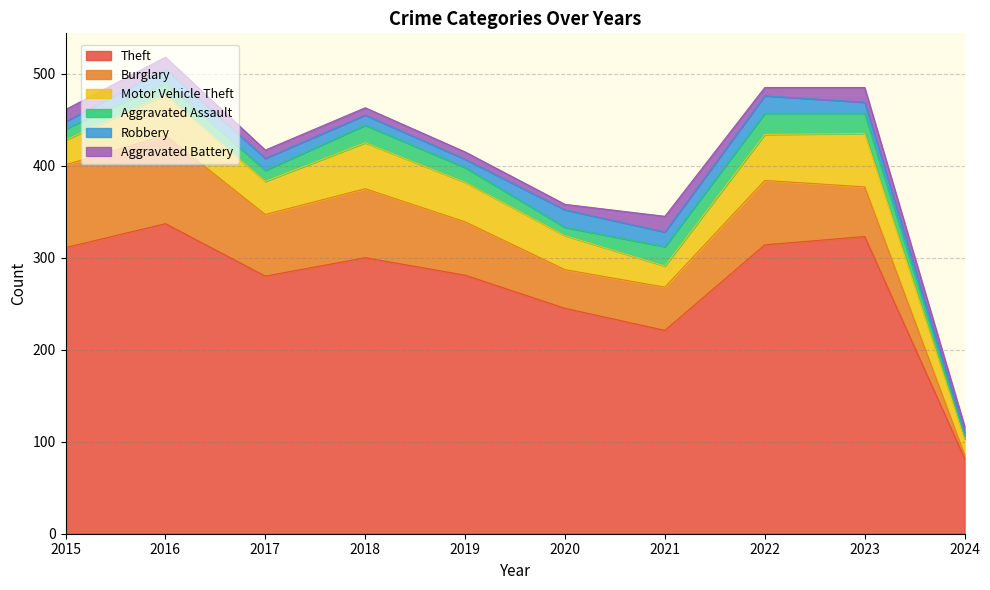

True or false: Motor Vehicle Theft and Robbery cross at least once.

False